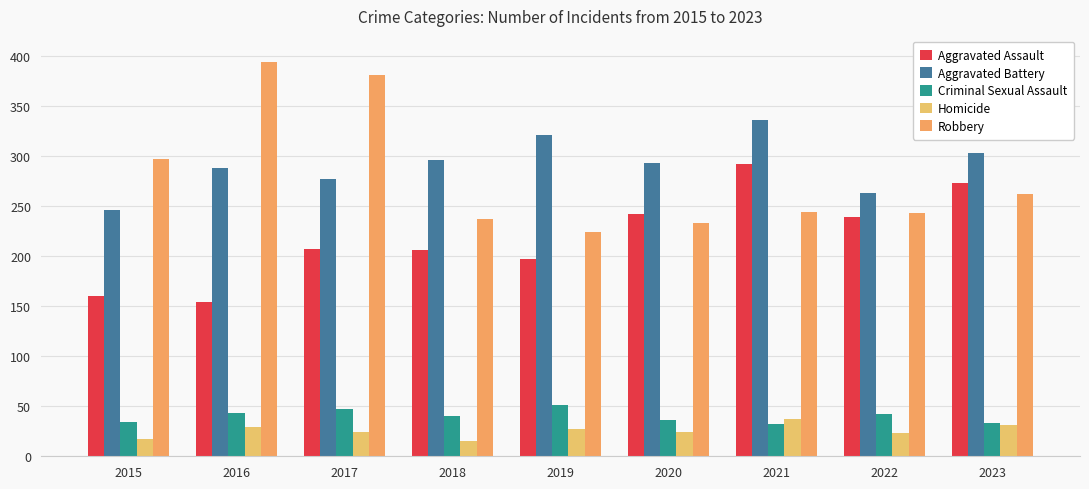

What is the average value of the Aggravated Battery series?

291